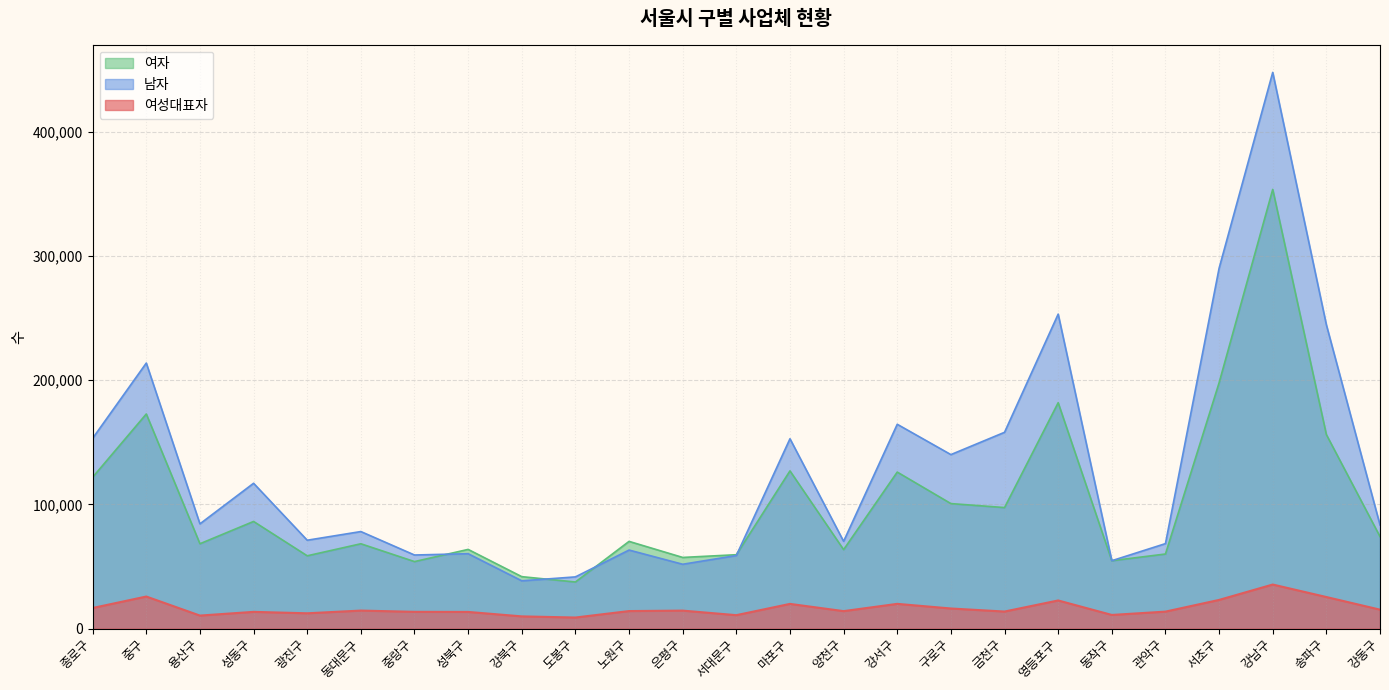

What is the difference between the highest and lowest values at 송파구?

219188